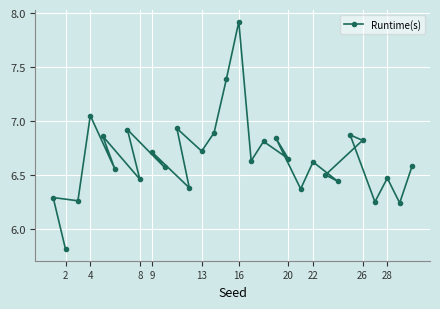

Count the number of categories in the chart.

30